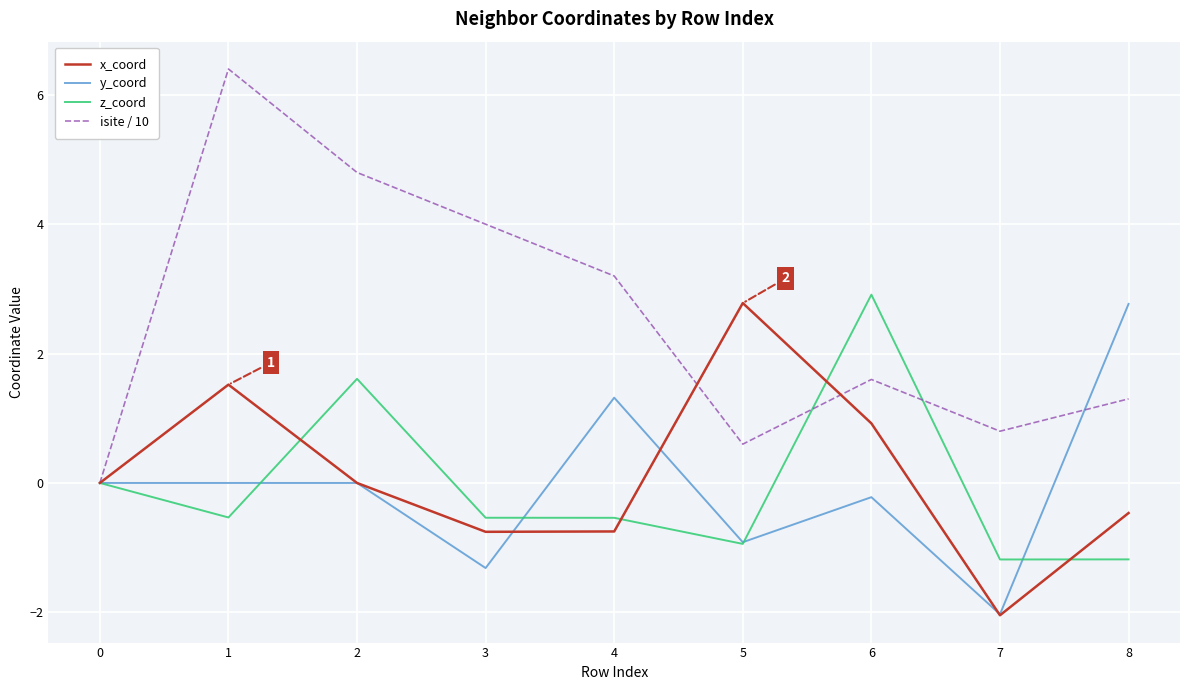

What is the difference between the highest and lowest values at 7?

2.8